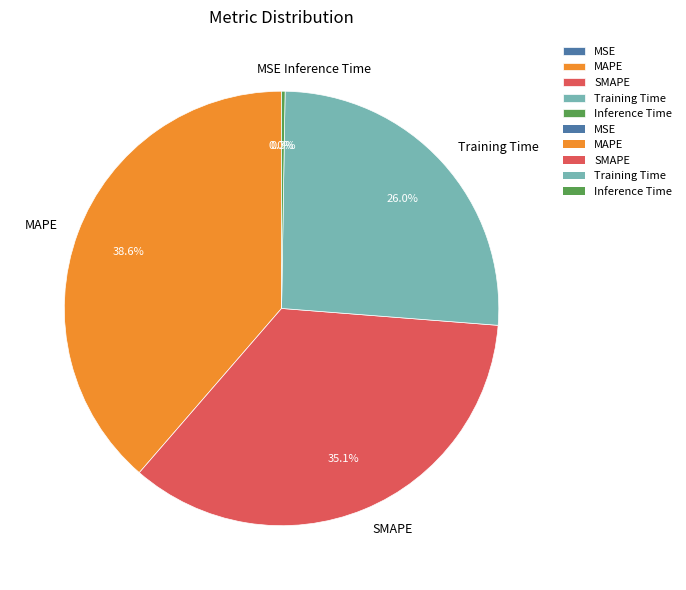

Is the sum of MAPE and SMAPE greater than half?

Yes